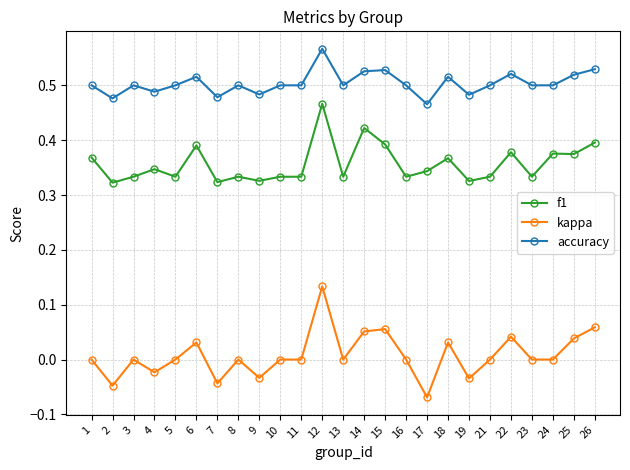

The f1 series shows 0.3 at 12. True or false?

False